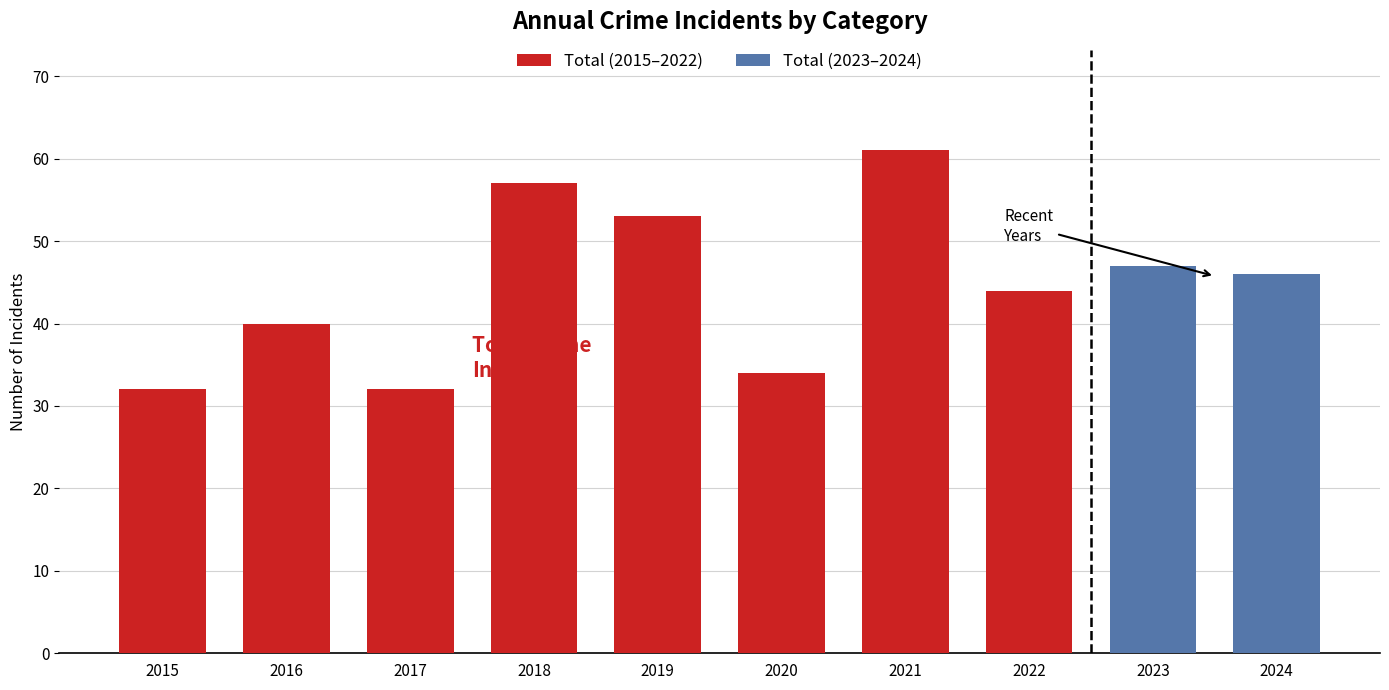

Is it true that Total (2015–2022) equals 44 at 2022?

True